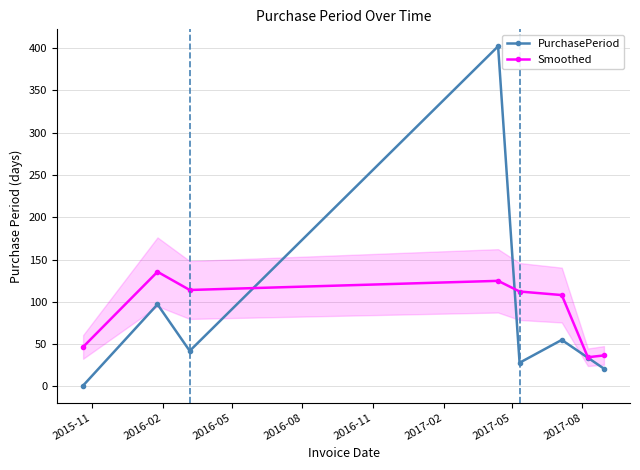

What is the average value of the Smoothed series?

89.0